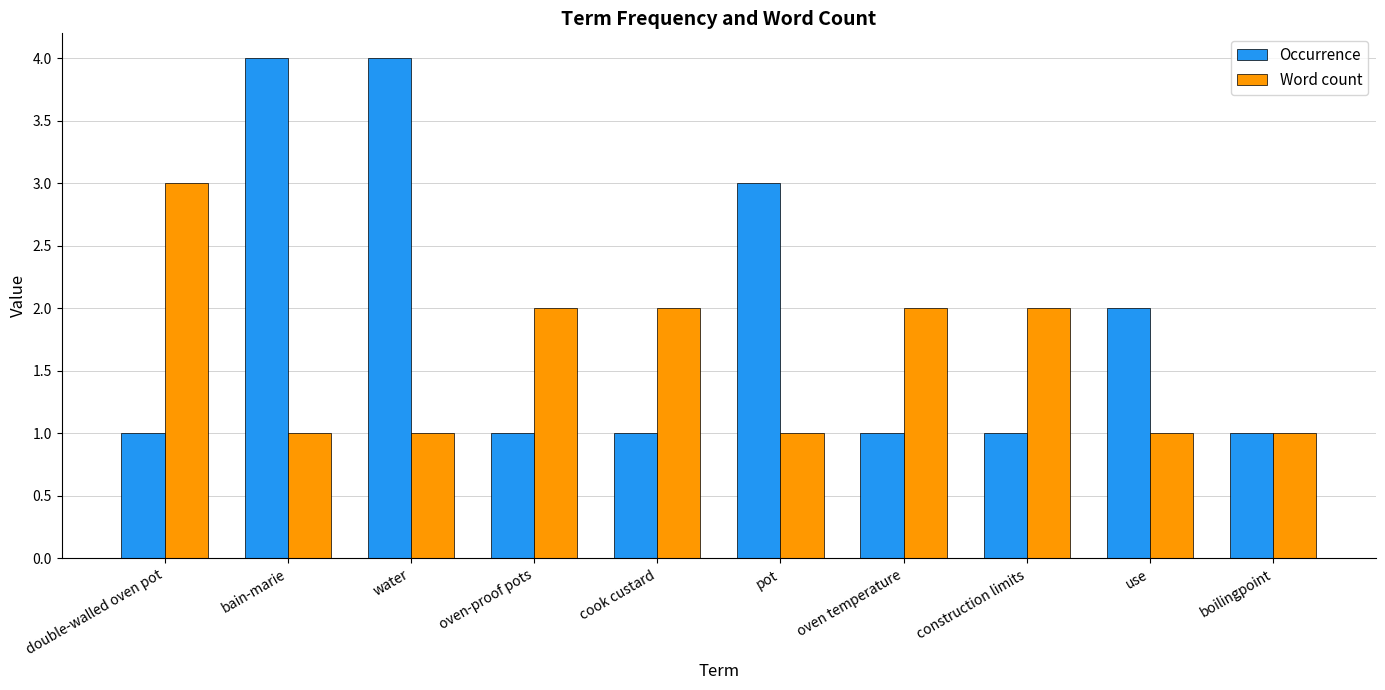

What is the sum of the Occurrence values at boilingpoint and oven-proof pots?

2